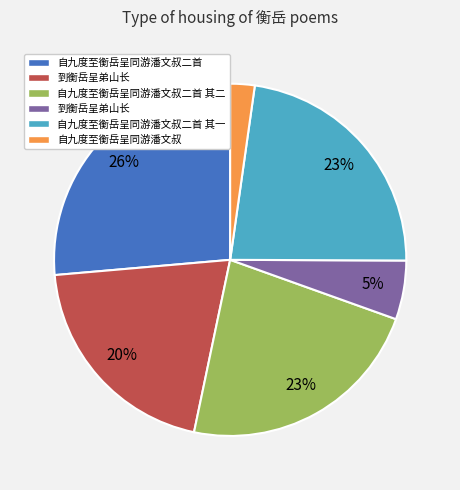

Does any single category account for the majority?

No